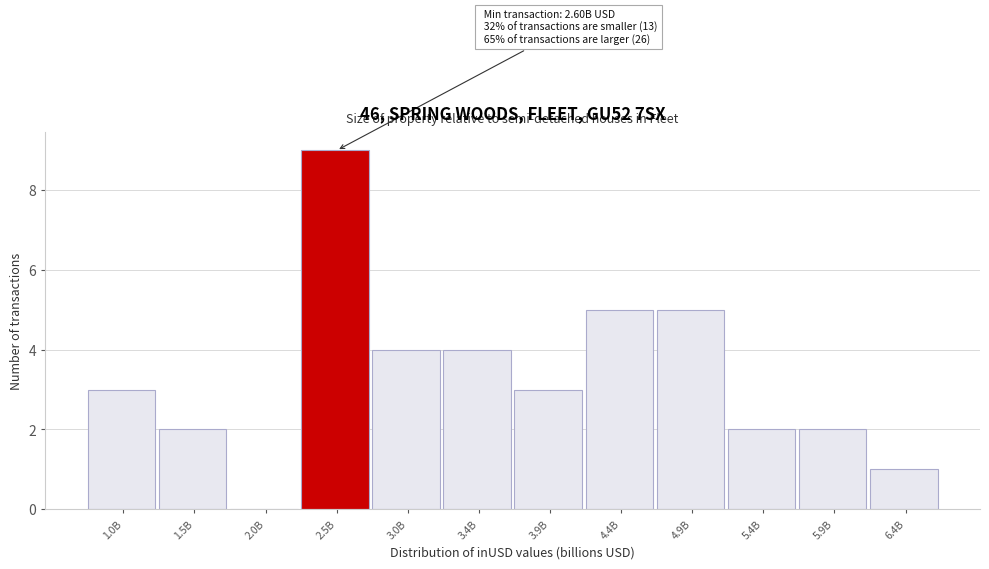

Reading left to right, list all the values displayed in this chart.

1.0B=3	1.5B=2	2.0B=0	2.5B=9	3.0B=4	3.4B=4	3.9B=3	4.4B=5	4.9B=5	5.4B=2	5.9B=2	6.4B=1